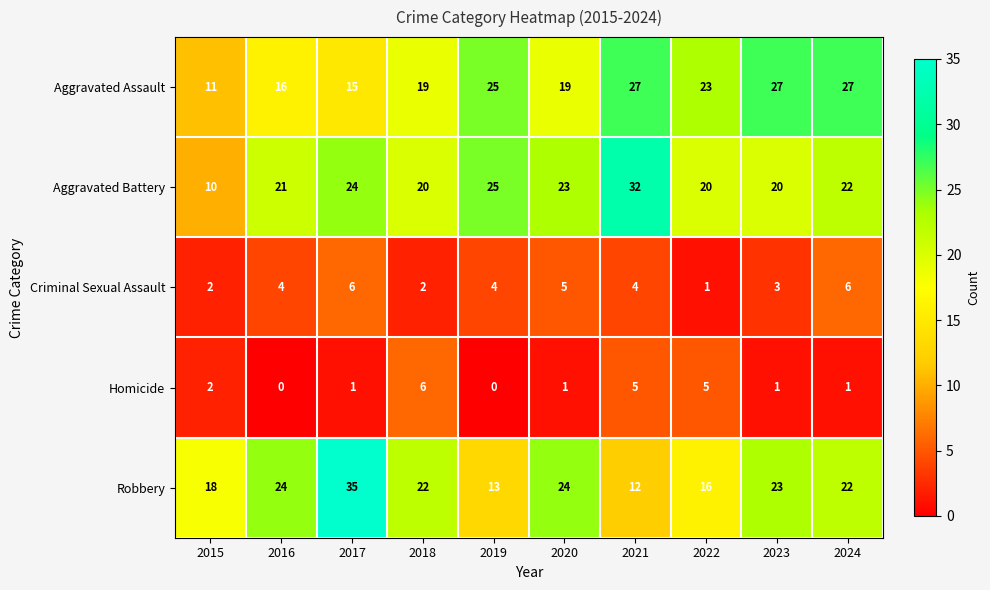

What is the sum of all Robbery values?

209